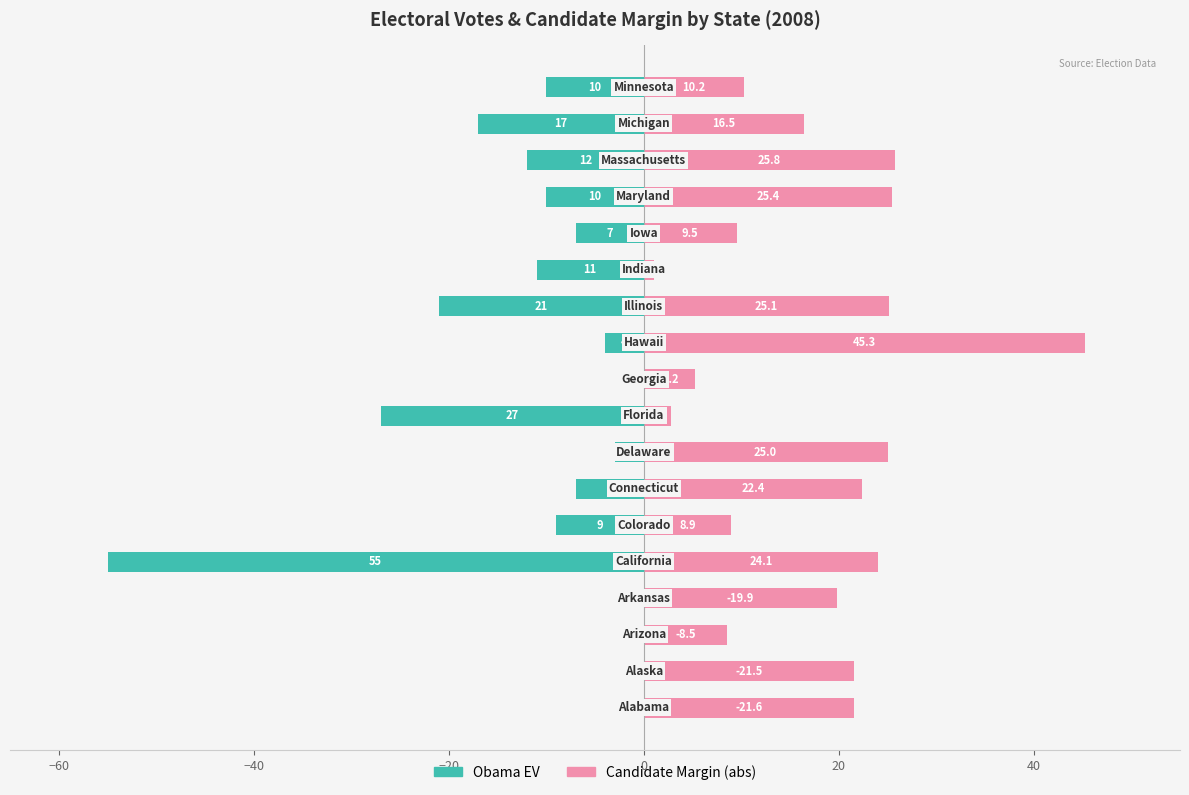

Which series has the largest total across all categories?

Candidate Margin (abs)